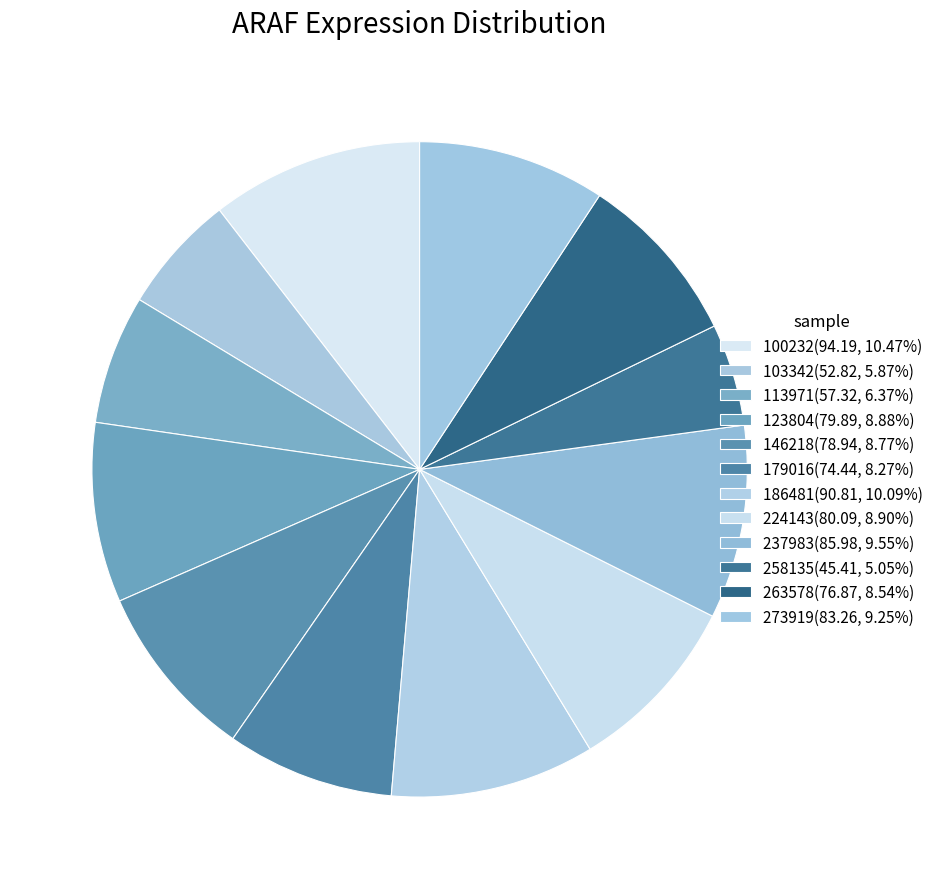

How many slices are in this pie chart?

12